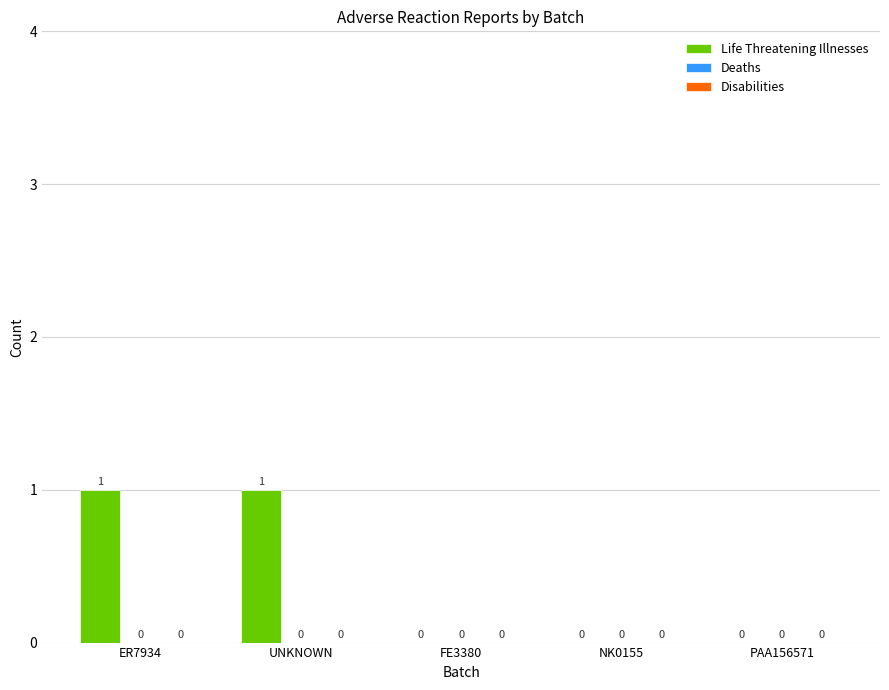

Count the number of data series in this chart.

1